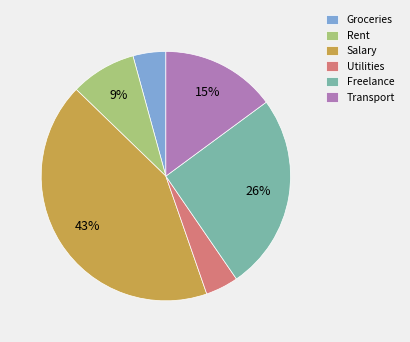

To the nearest percent, what is the average slice percentage?

17%